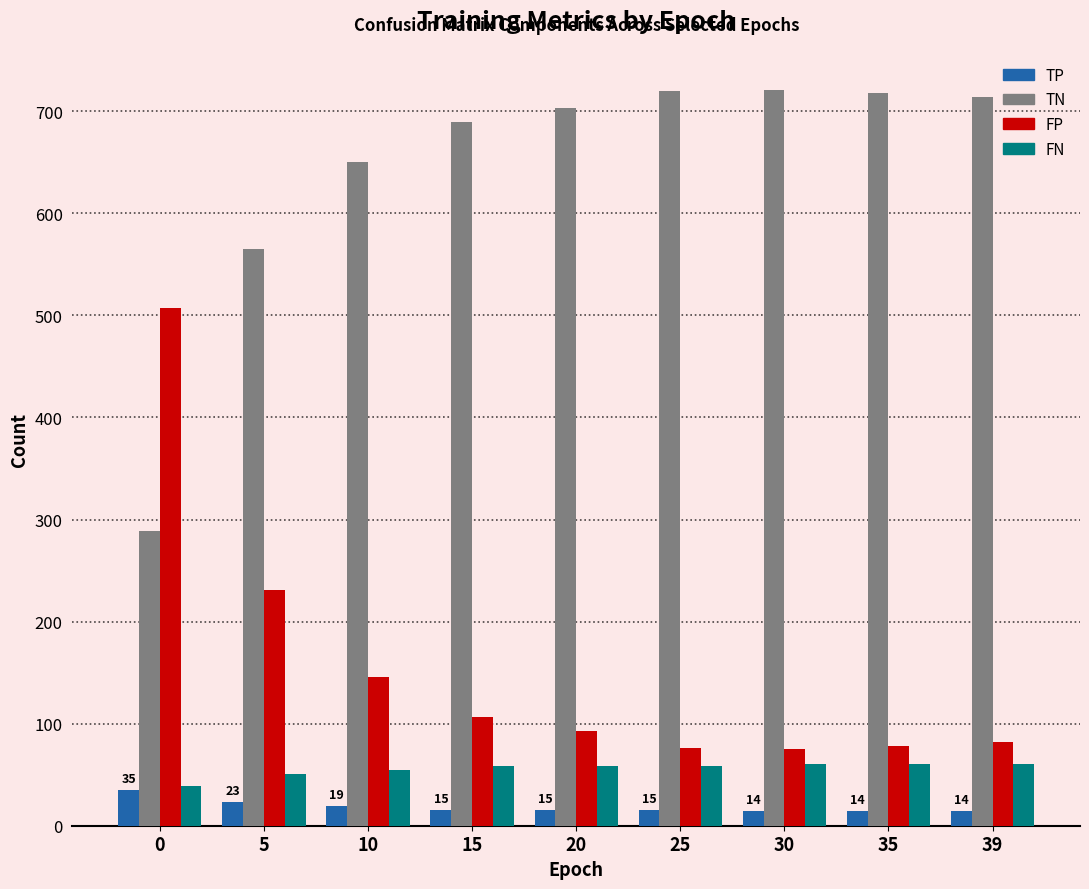

What is the greatest value displayed?

721